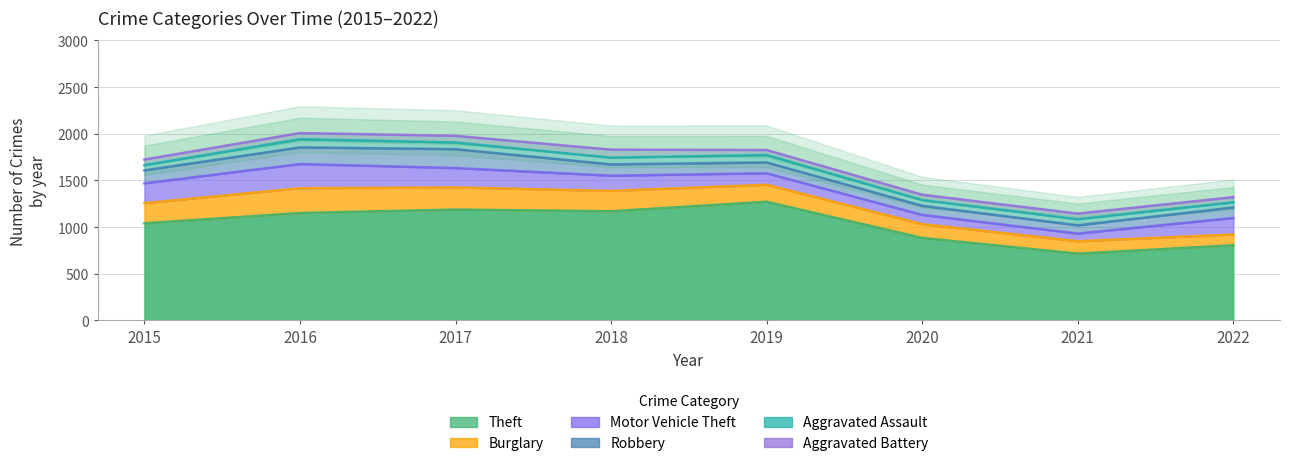

Reading left to right, transcribe all the data shown in this chart.

Theft: 2015=1041	2016=1151	2017=1188	2018=1170	2019=1272	2020=884	2021=716	2022=806
Burglary: 2015=216	2016=266	2017=237	2018=218	2019=182	2020=148	2021=133	2022=115
Motor Vehicle Theft: 2015=212	2016=259	2017=208	2018=163	2019=123	2020=99	2021=82	2022=177
Robbery: 2015=139	2016=178	2017=202	2018=121	2019=116	2020=97	2021=88	2022=113
Aggravated Assault: 2015=56	2016=88	2017=72	2018=72	2019=80	2020=62	2021=66	2022=55
Aggravated Battery: 2015=60	2016=66	2017=71	2018=86	2019=53	2020=57	2021=60	2022=55